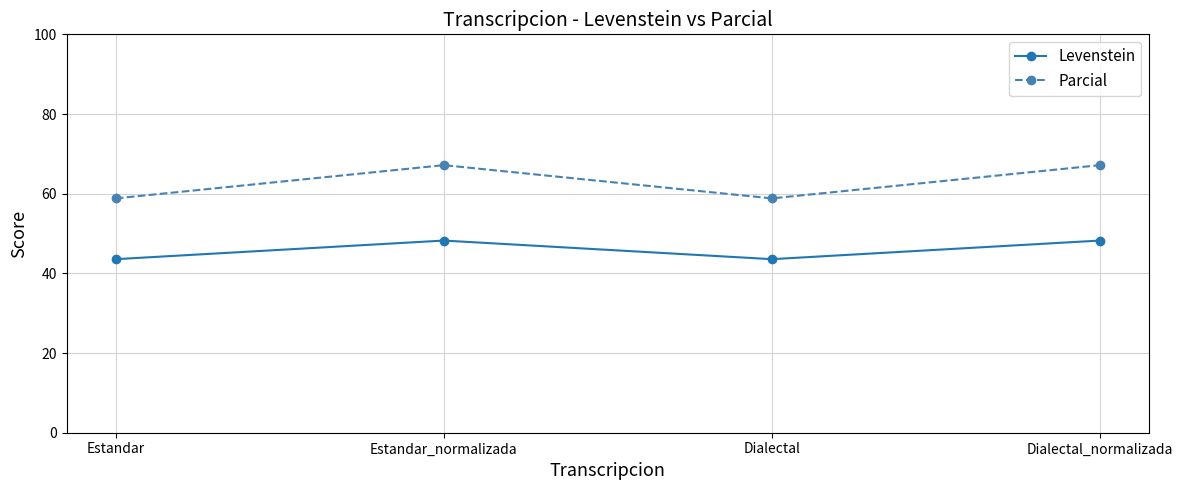

True or false: Parcial and Levenstein cross at least once.

False